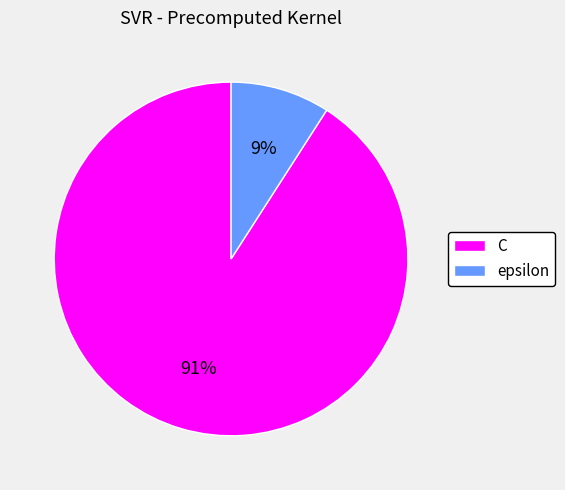

Combined, do C and epsilon account for over 50%?

Yes